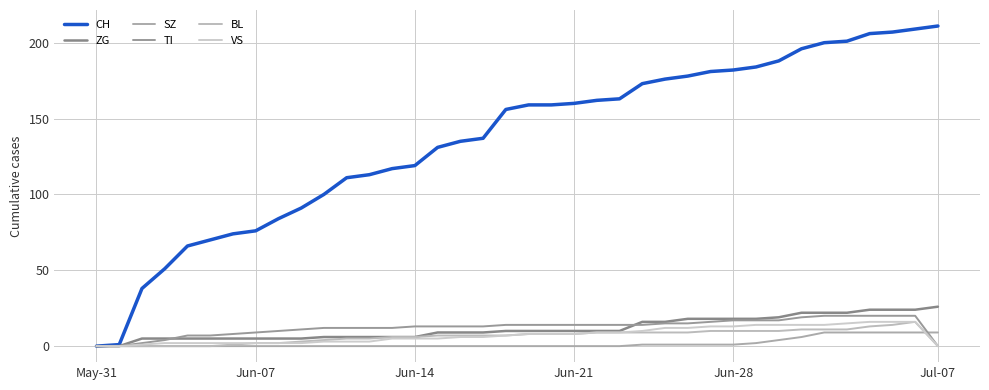

True or false: ZG and VS cross at least once.

False